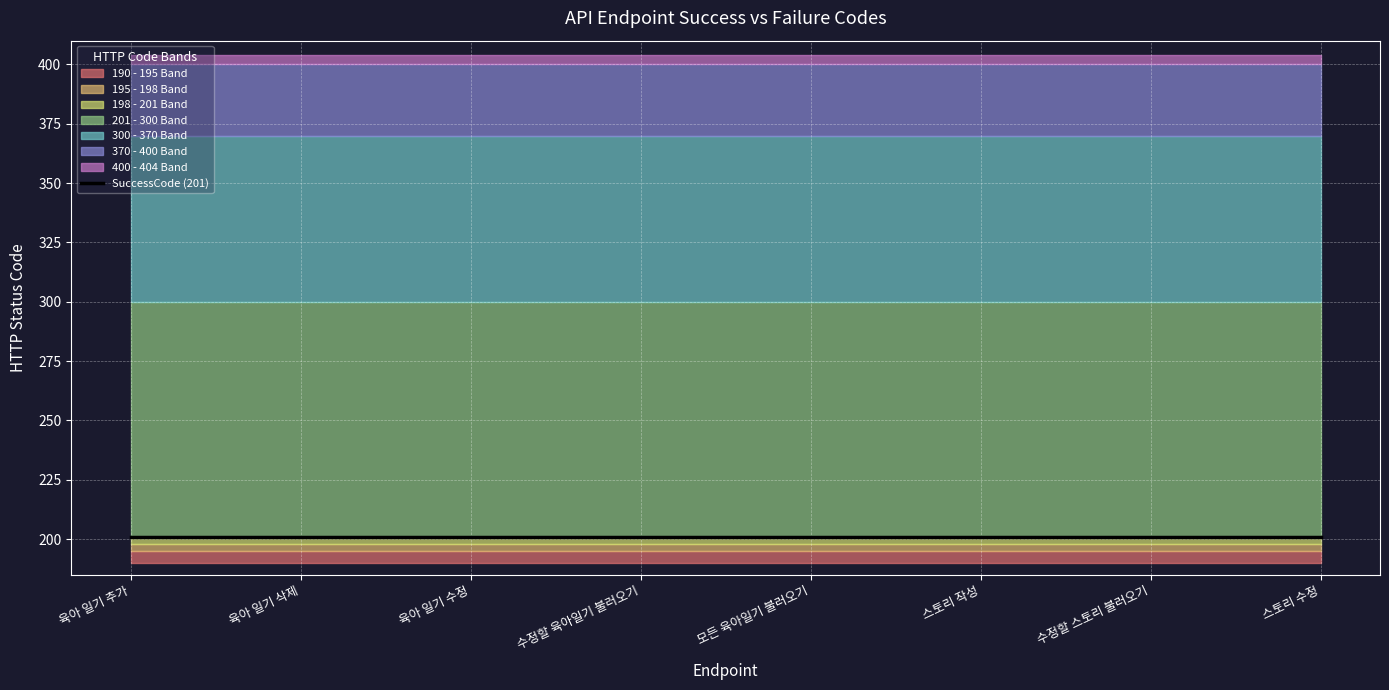

True or false: FailureCode has a value of 404 at diary.

True